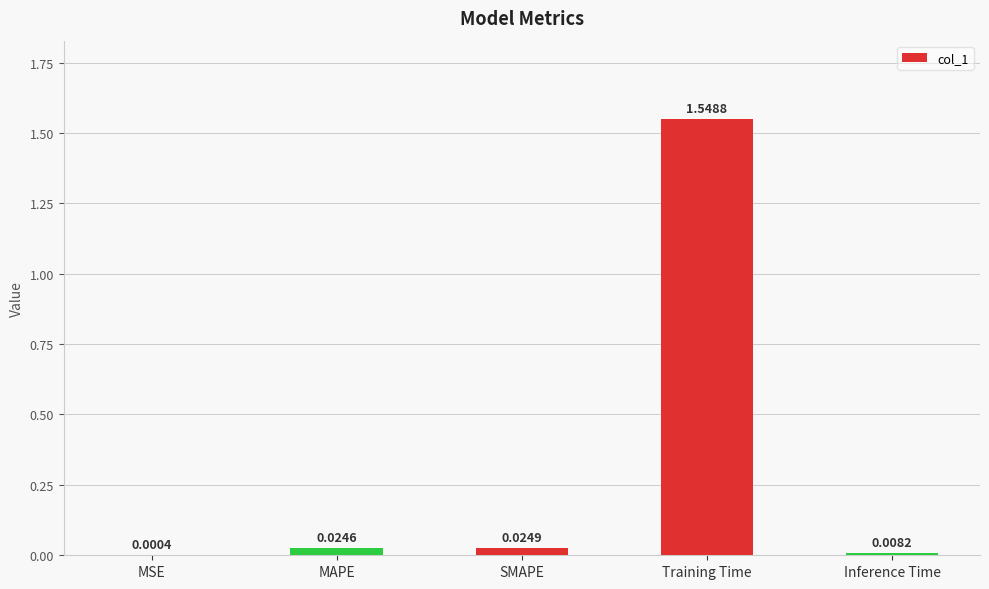

At which label is the value closest to 0?

MSE